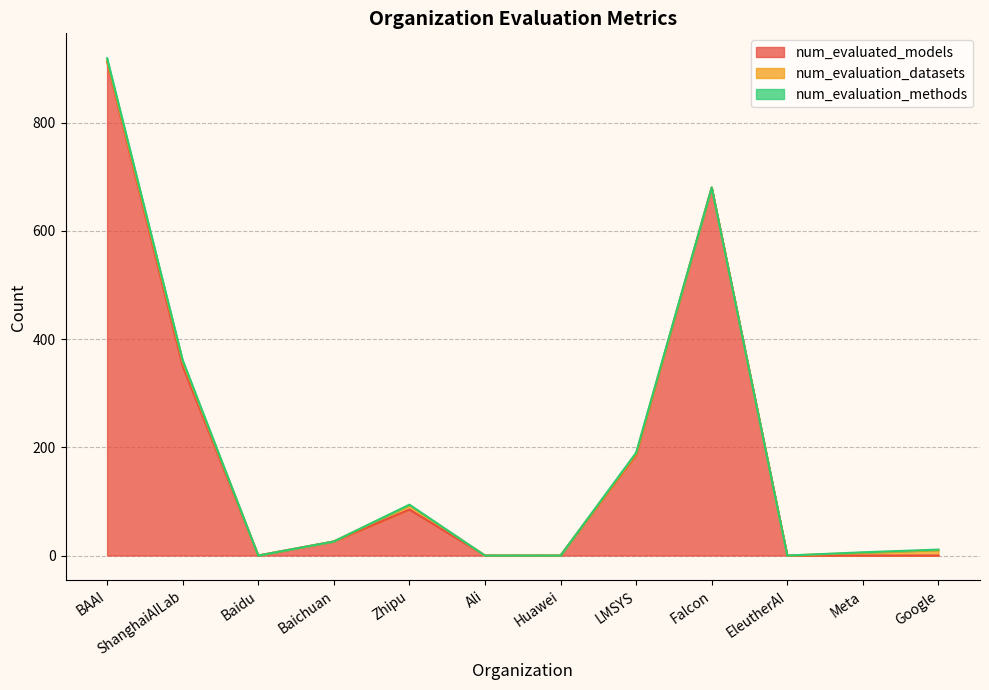

What is the sum of the num_evaluation_datasets values at Google and LMSYS?

12